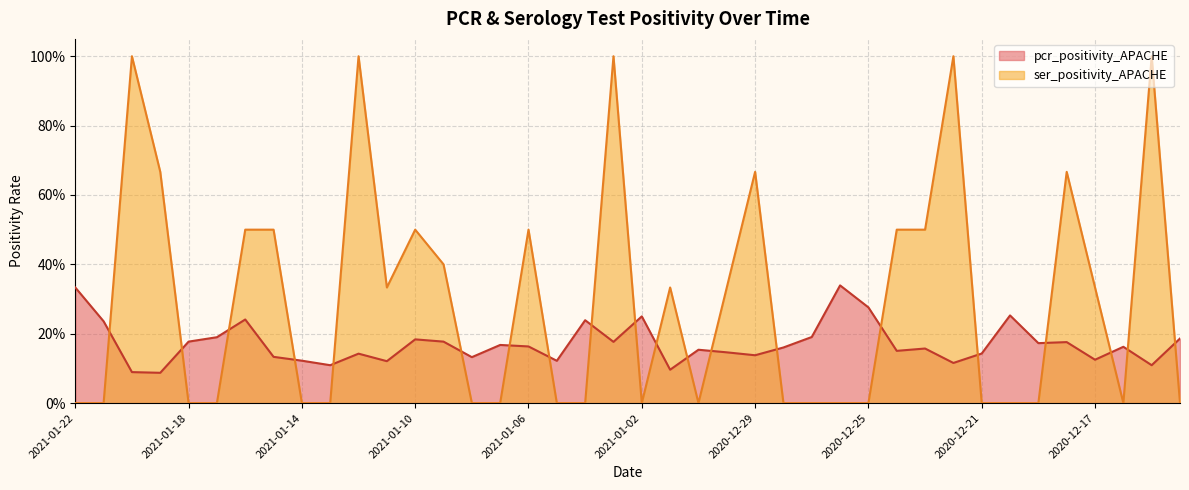

What is the highest value of the pcr_positivity_APACHE series?

0.3